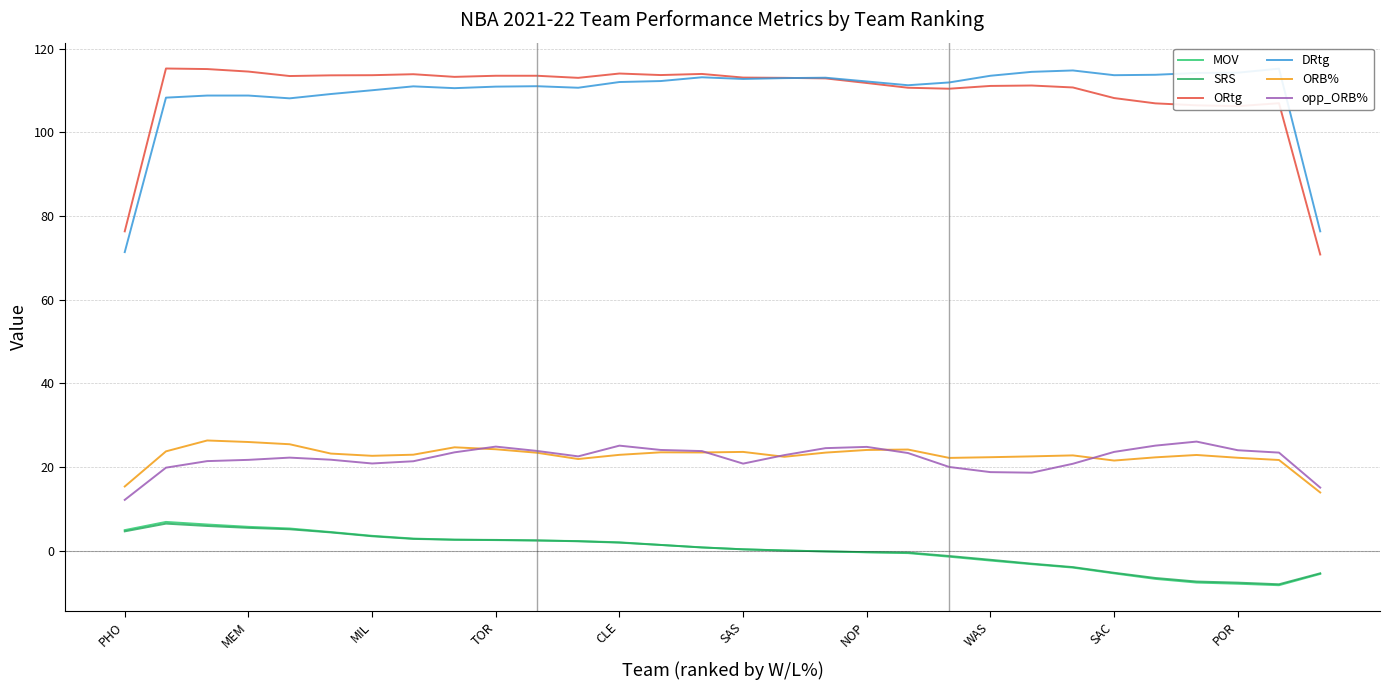

What is the greatest value displayed?

115.3